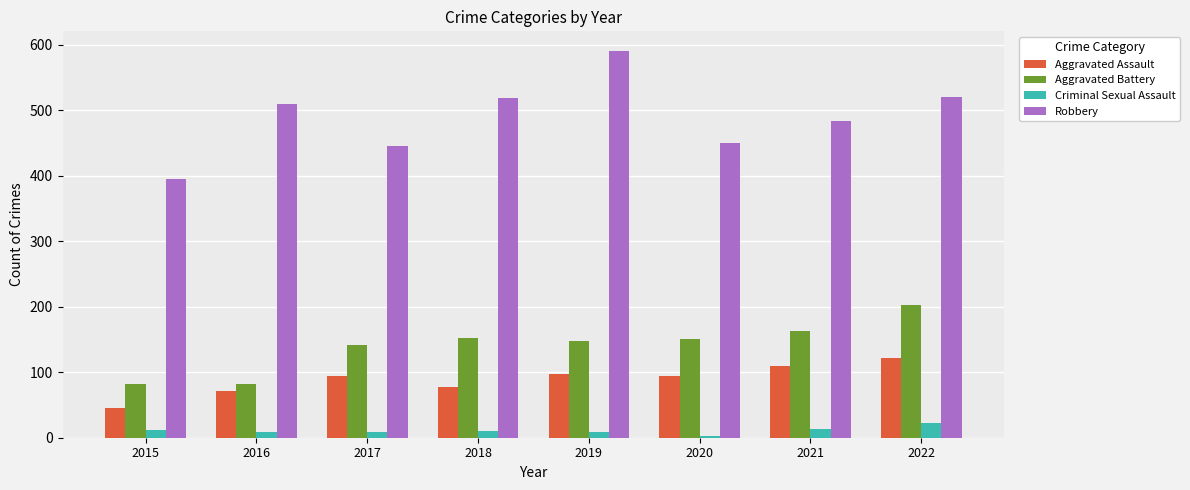

How many bars are there in each group?

4